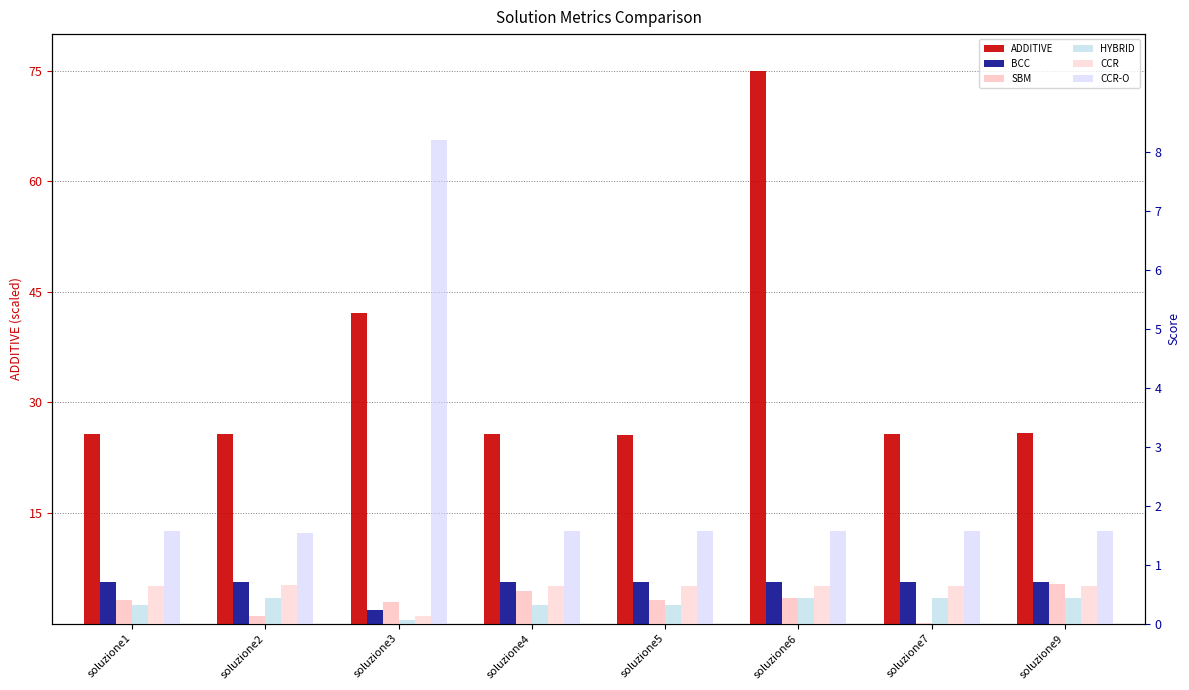

How many distinct data groups are displayed?

6